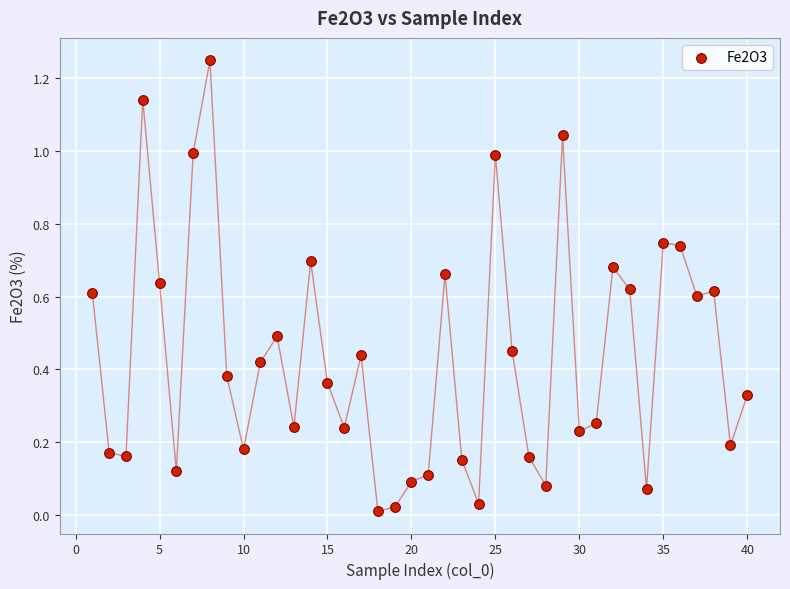

What is the range of X values (max minus min)?

39.0